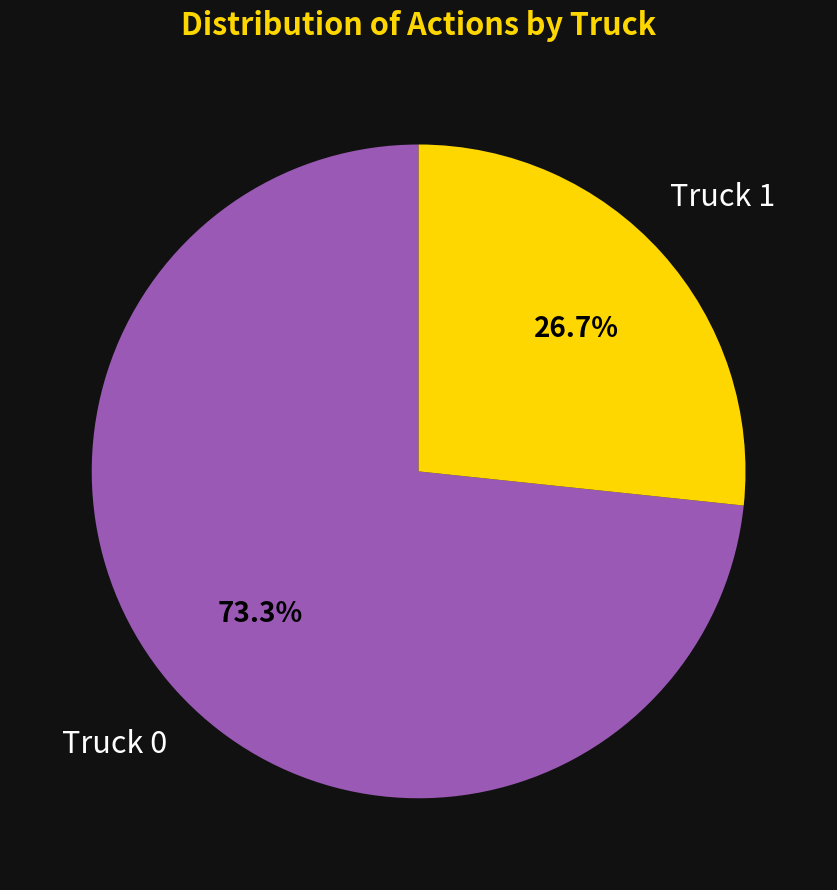

The Truck 0 slice represents 84% of the pie. True or false?

False